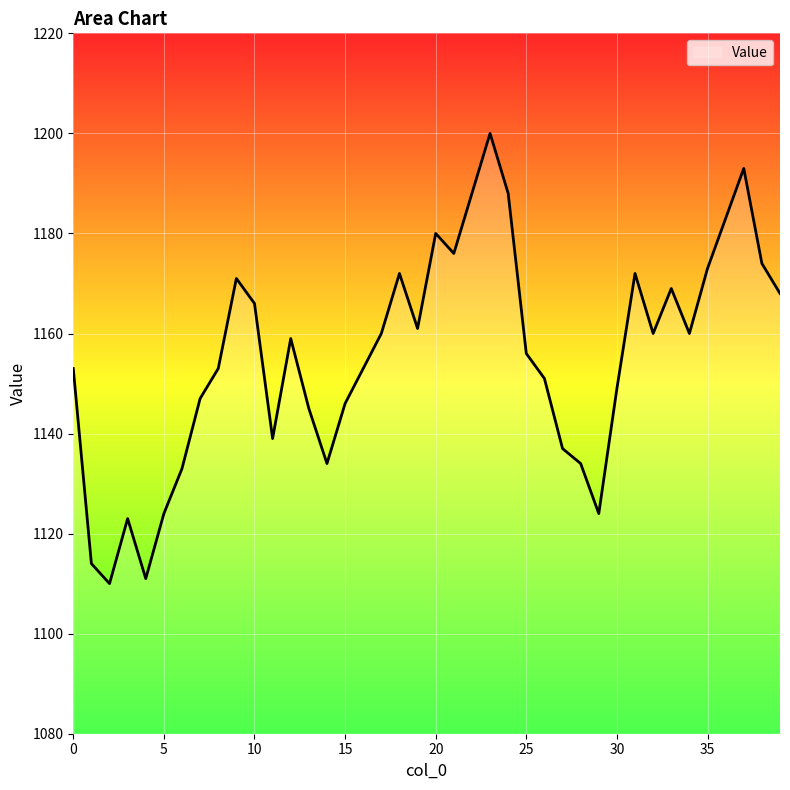

How many distinct data groups are displayed?

1